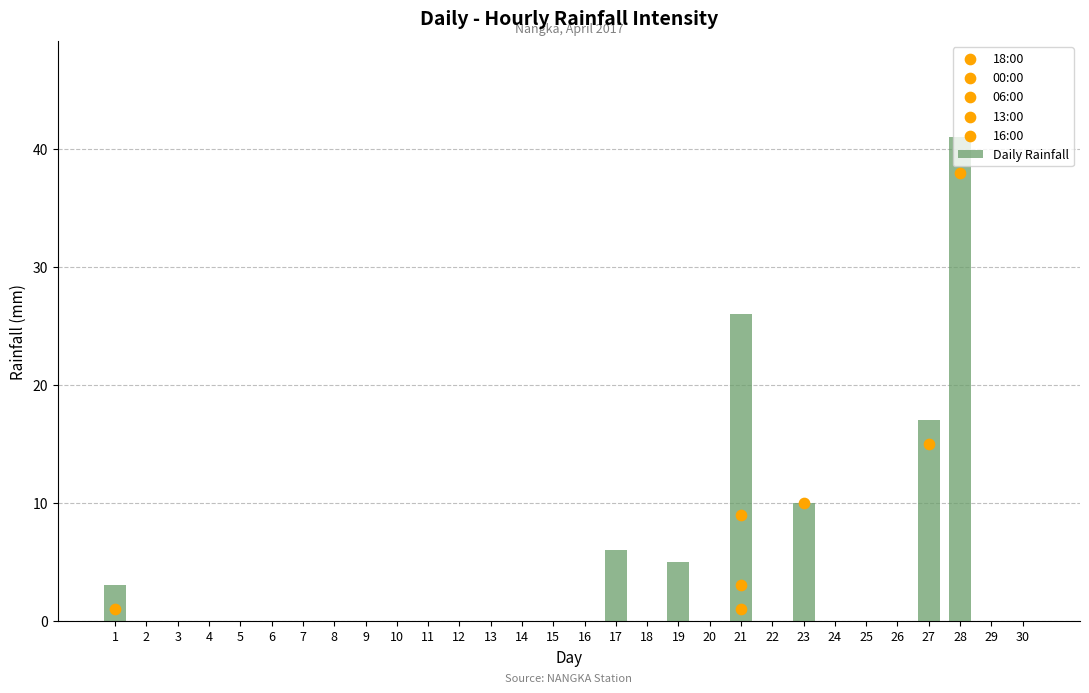

Which series has the largest total across all categories?

Daily Rainfall